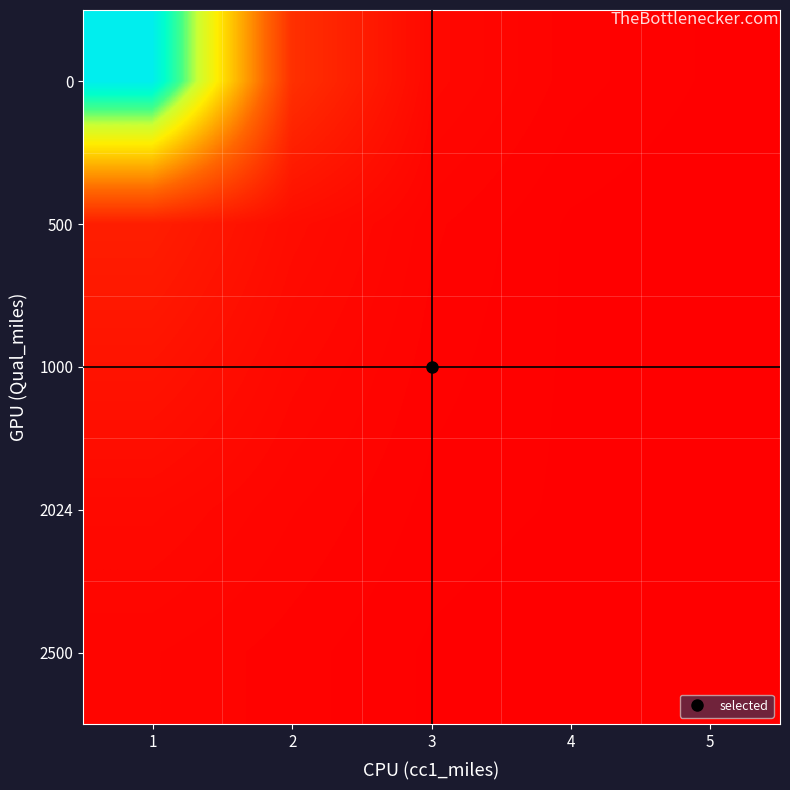

What is the total value across all series at 3?

0.1